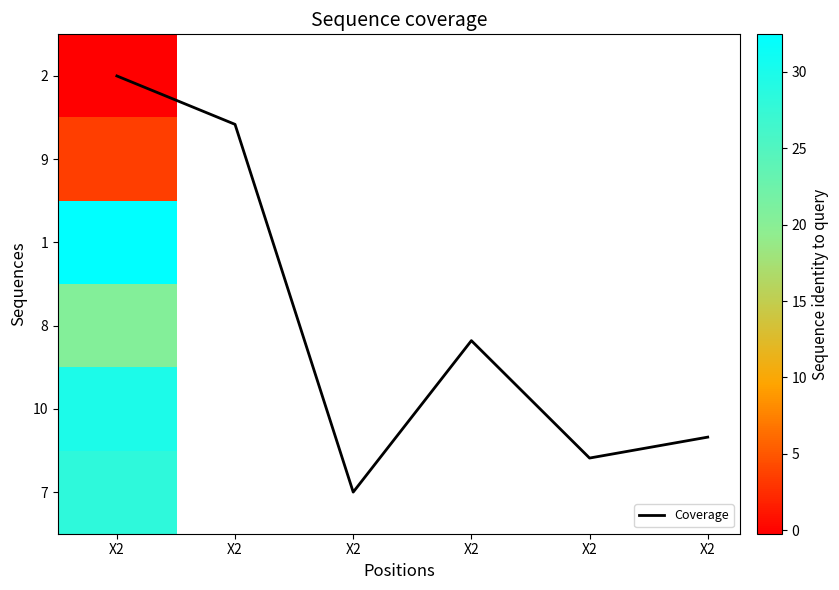

Between X2 and X2, which is larger?

X2